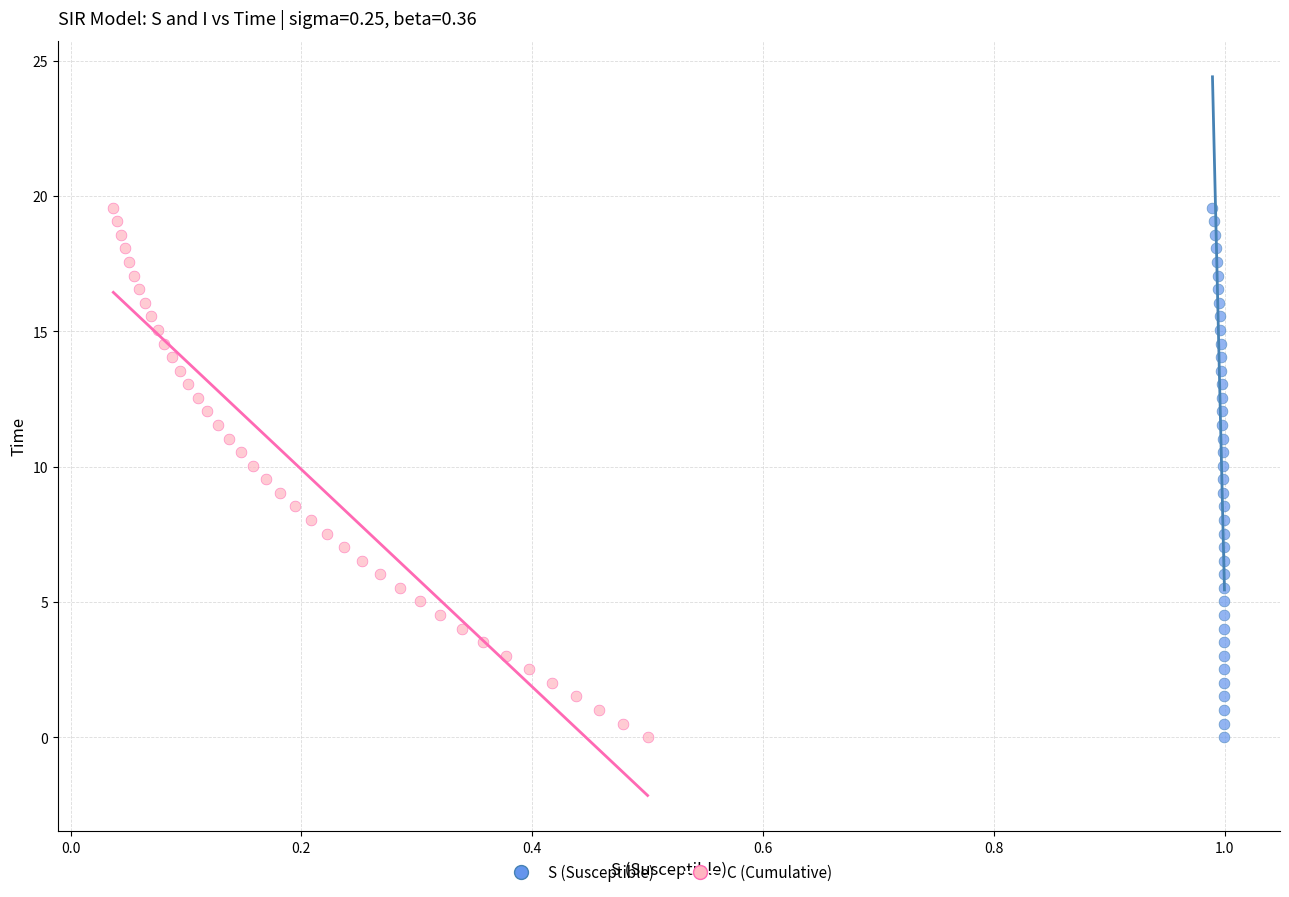

What are all the series names shown in the legend?

S (Susceptible), C (Cumulative)